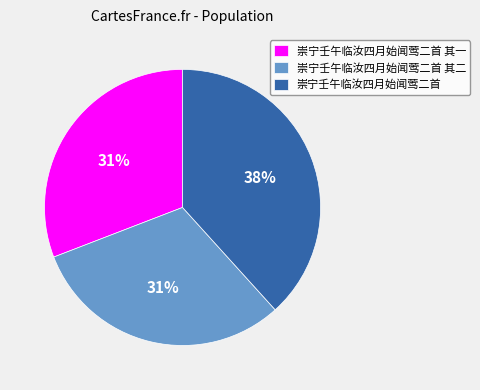

True or false: 崇宁壬午临汝四月始闻莺二首 其一 accounts for 31% of the total.

True